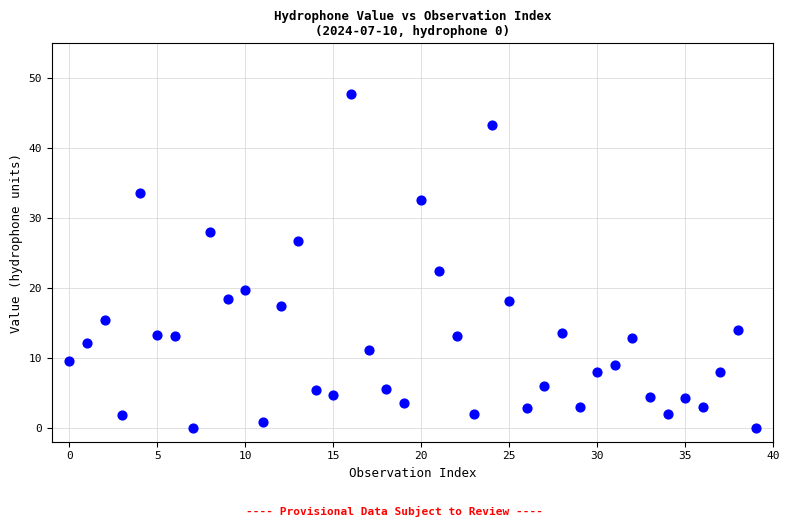

What Y value in the scatter plot is closest to 23?

22.4